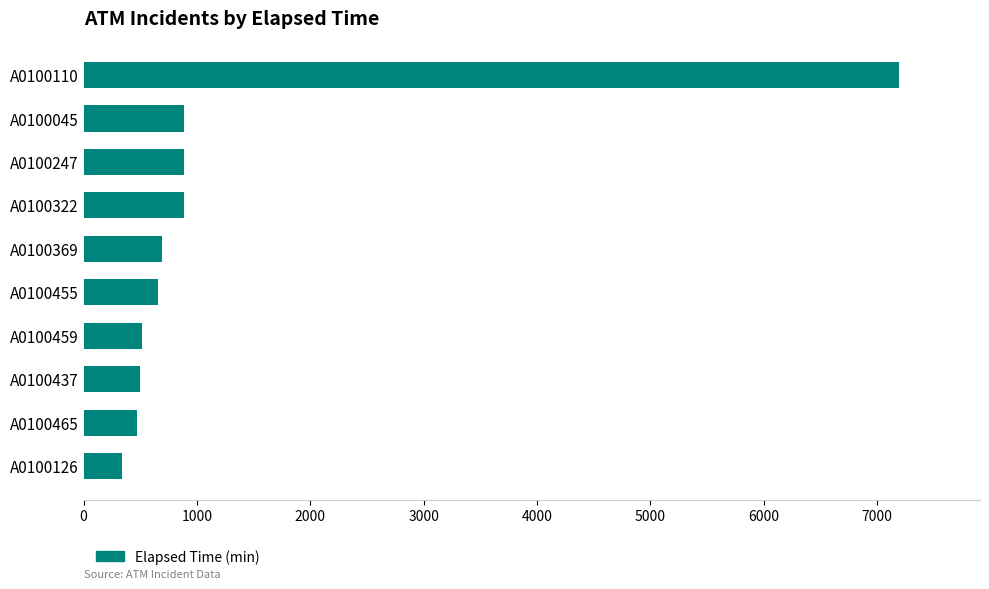

Approximately how many times larger is the value at A0100459 compared to A0100126?

1.5